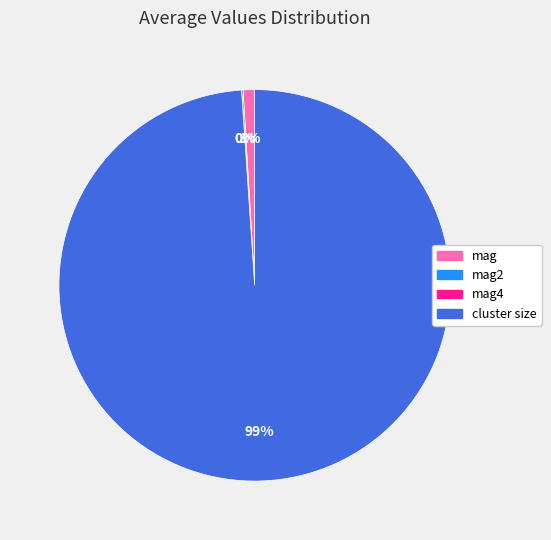

Does cluster size account for over 50% of the chart?

Yes